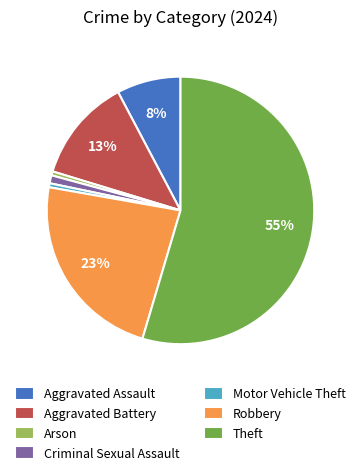

How many slices are in this pie chart?

7